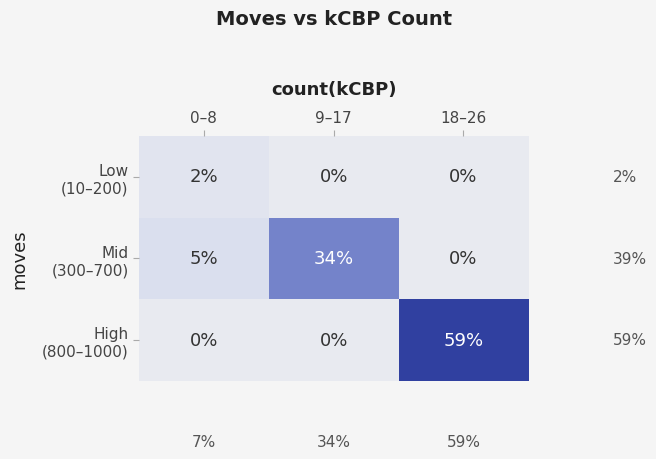

What is the total value across all series at 0–8?

7